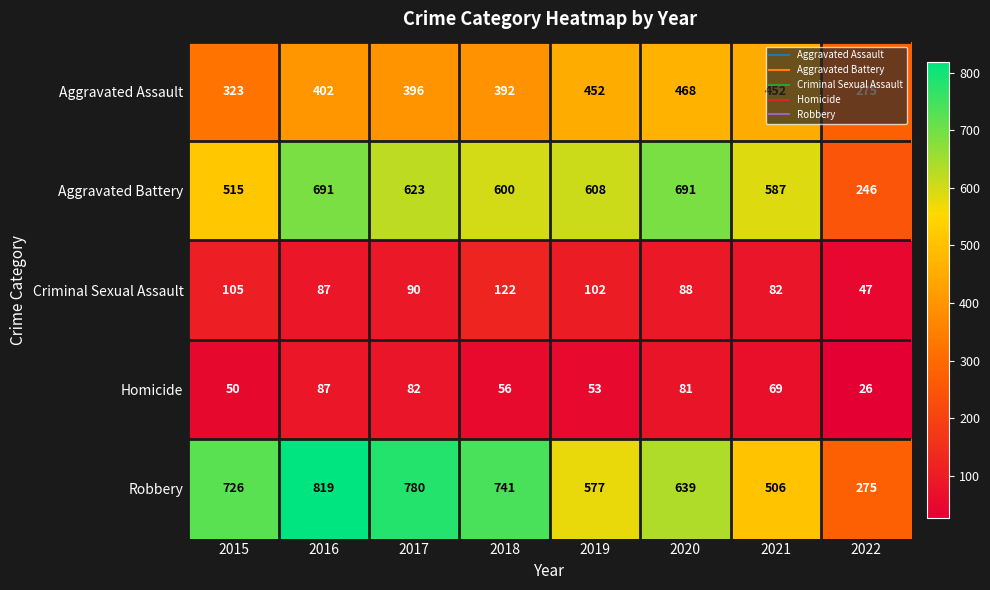

Which category has the highest value in the Homicide series?

2016